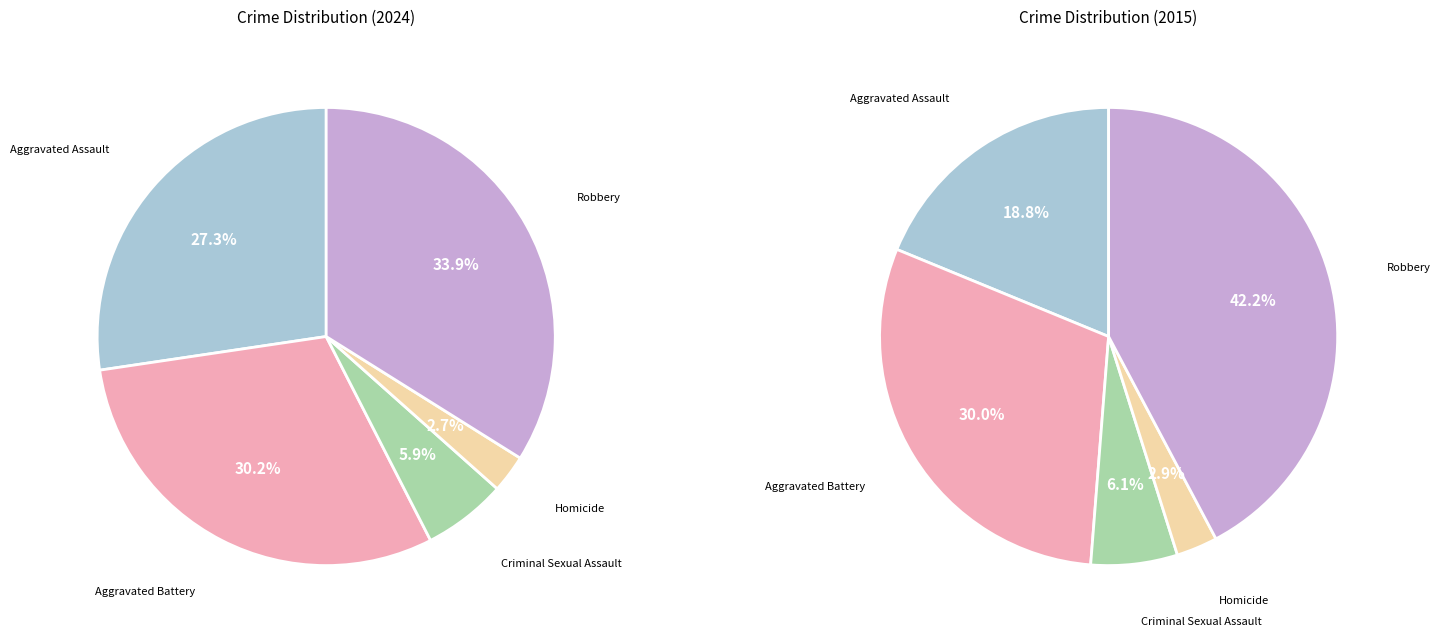

Count the number of slices in the pie.

5